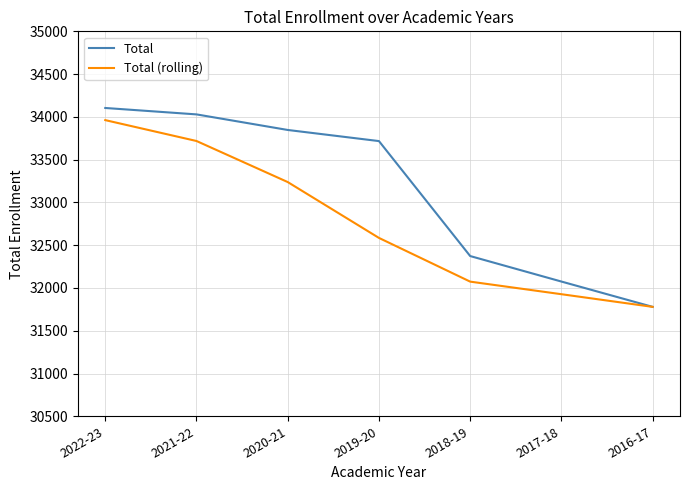

How many lines are shown in the chart?

2